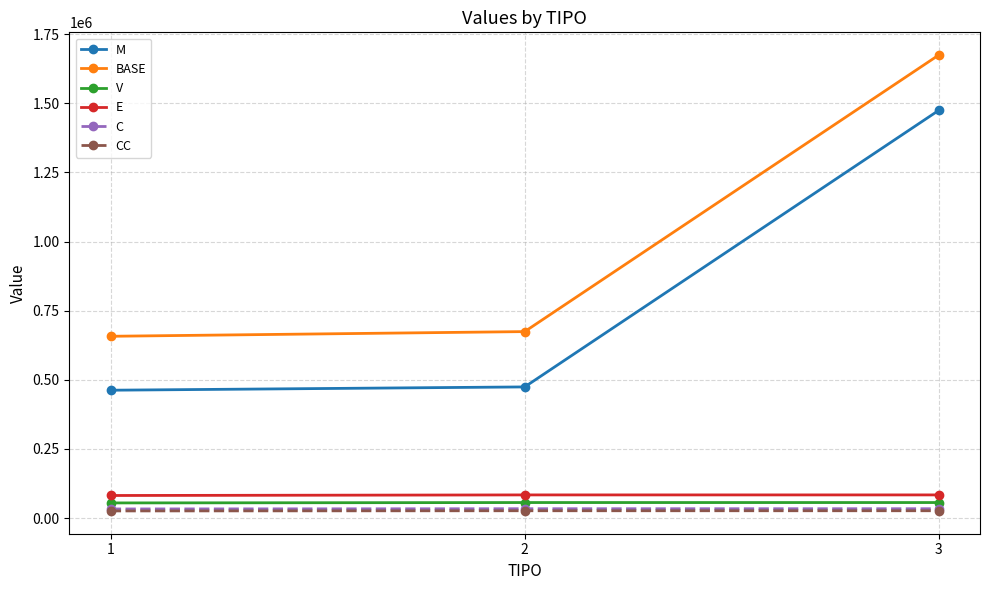

Where does the M series first go above 474347?

2